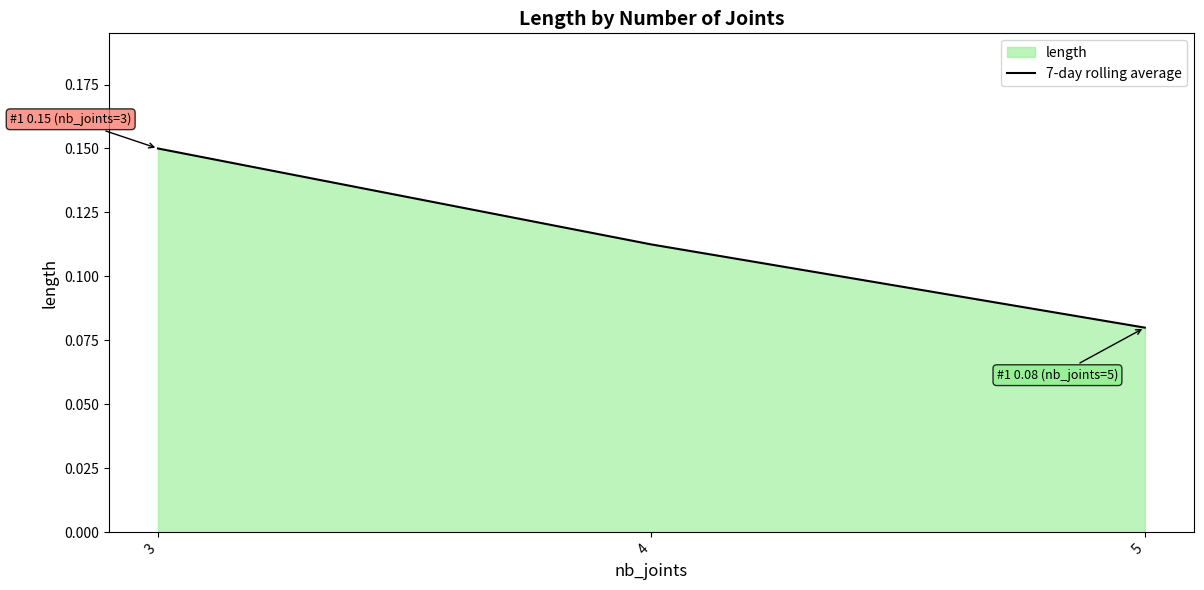

How many lines are shown in the chart?

1